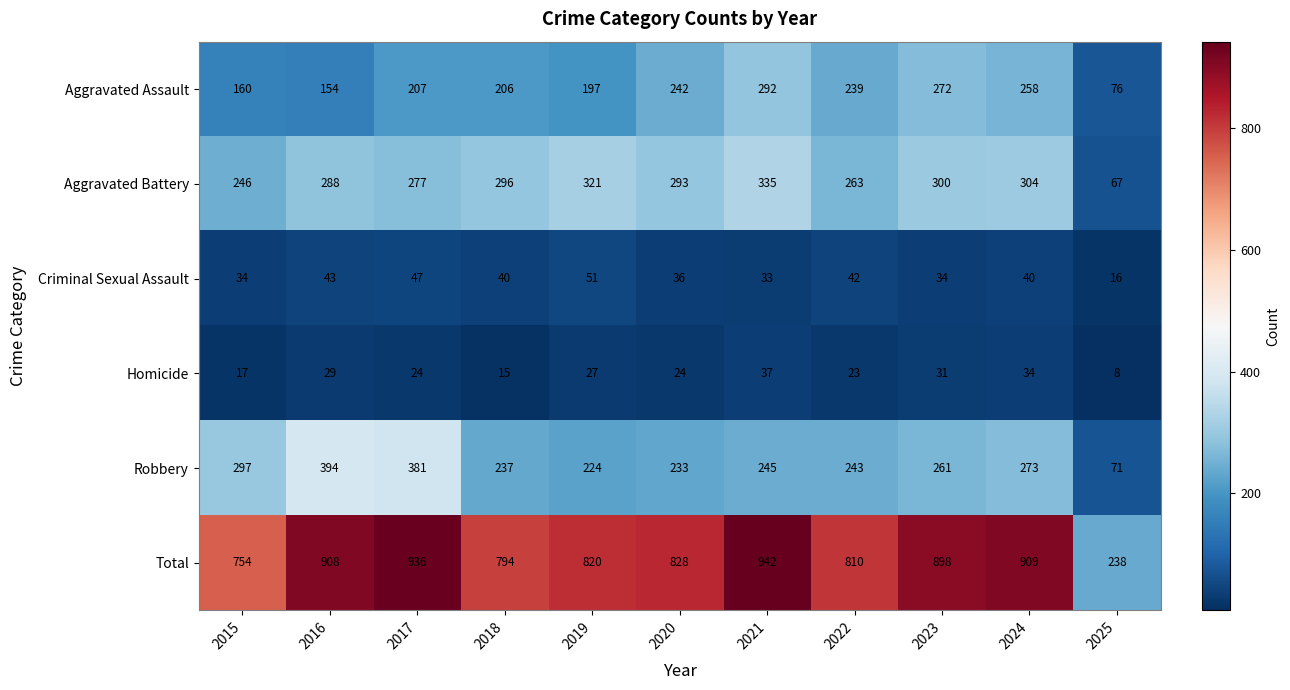

What is the minimum value shown in the chart?

8